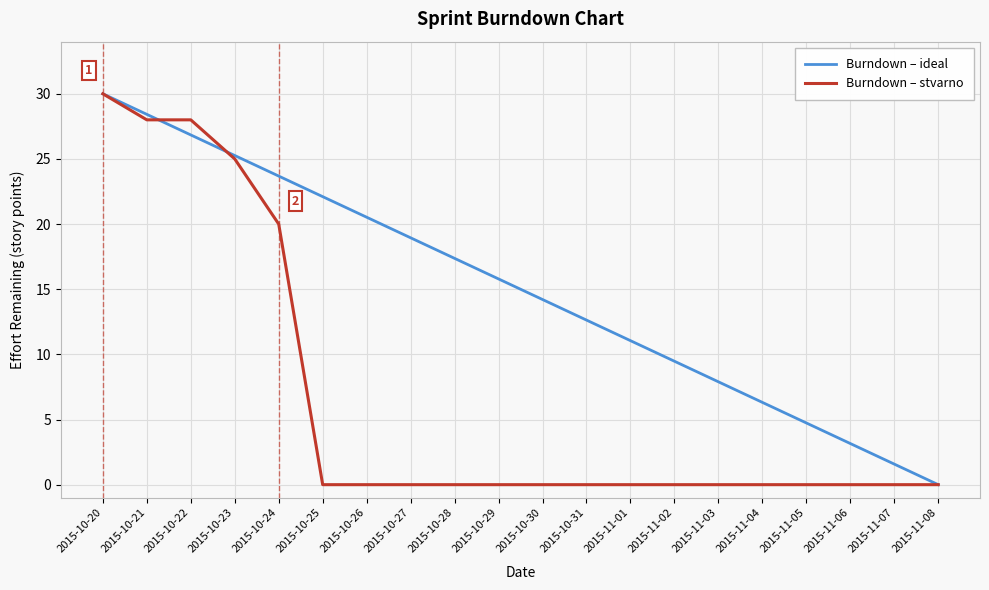

Reading left to right, list all the values displayed in this chart.

Burndown – ideal: 2015-10-20=30.0	2015-10-21=28.4	2015-10-22=26.8	2015-10-23=25.3	2015-10-24=23.7	2015-10-25=22.1	2015-10-26=20.5	2015-10-27=18.9	2015-10-28=17.4	2015-10-29=15.8	2015-10-30=14.2	2015-10-31=12.6	2015-11-01=11.1	2015-11-02=9.5	2015-11-03=7.9	2015-11-04=6.3	2015-11-05=4.7	2015-11-06=3.2	2015-11-07=1.6	2015-11-08=0.0
Burndown – stvarno: 2015-10-20=30.0	2015-10-21=28.0	2015-10-22=28.0	2015-10-23=25.0	2015-10-24=20.0	2015-10-25=0.0	2015-10-26=0.0	2015-10-27=0.0	2015-10-28=0.0	2015-10-29=0.0	2015-10-30=0.0	2015-10-31=0.0	2015-11-01=0.0	2015-11-02=0.0	2015-11-03=0.0	2015-11-04=0.0	2015-11-05=0.0	2015-11-06=0.0	2015-11-07=0.0	2015-11-08=0.0